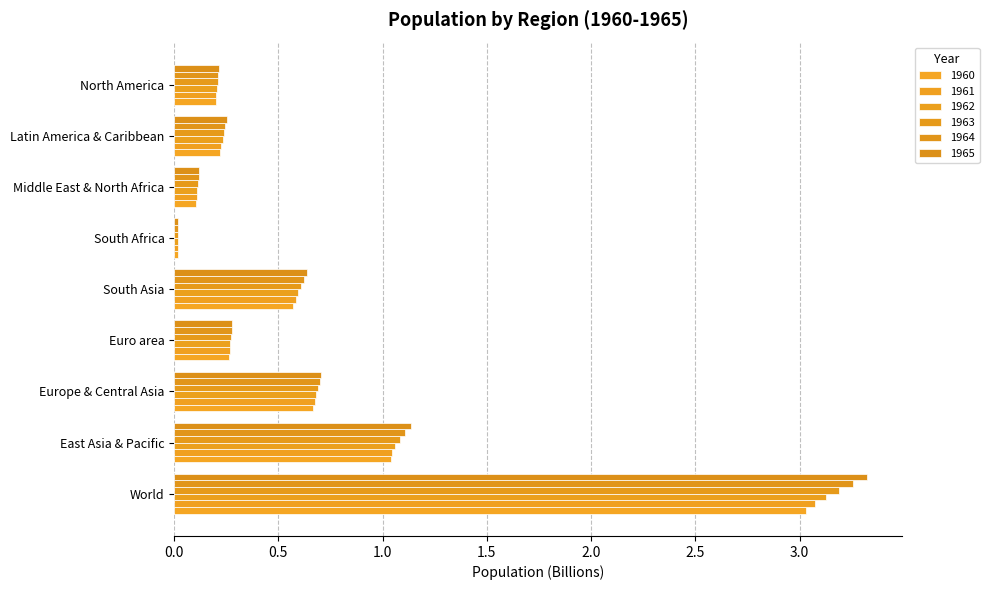

Reading right to left, what are all the values shown in this chart?

1960: 0.2	0.2	0.1	0.0	0.6	0.3	0.7	1.0	3.0
1961: 0.2	0.2	0.1	0.0	0.6	0.3	0.7	1.0	3.1
1962: 0.2	0.2	0.1	0.0	0.6	0.3	0.7	1.1	3.1
1963: 0.2	0.2	0.1	0.0	0.6	0.3	0.7	1.1	3.2
1964: 0.2	0.2	0.1	0.0	0.6	0.3	0.7	1.1	3.3
1965: 0.2	0.3	0.1	0.0	0.6	0.3	0.7	1.1	3.3